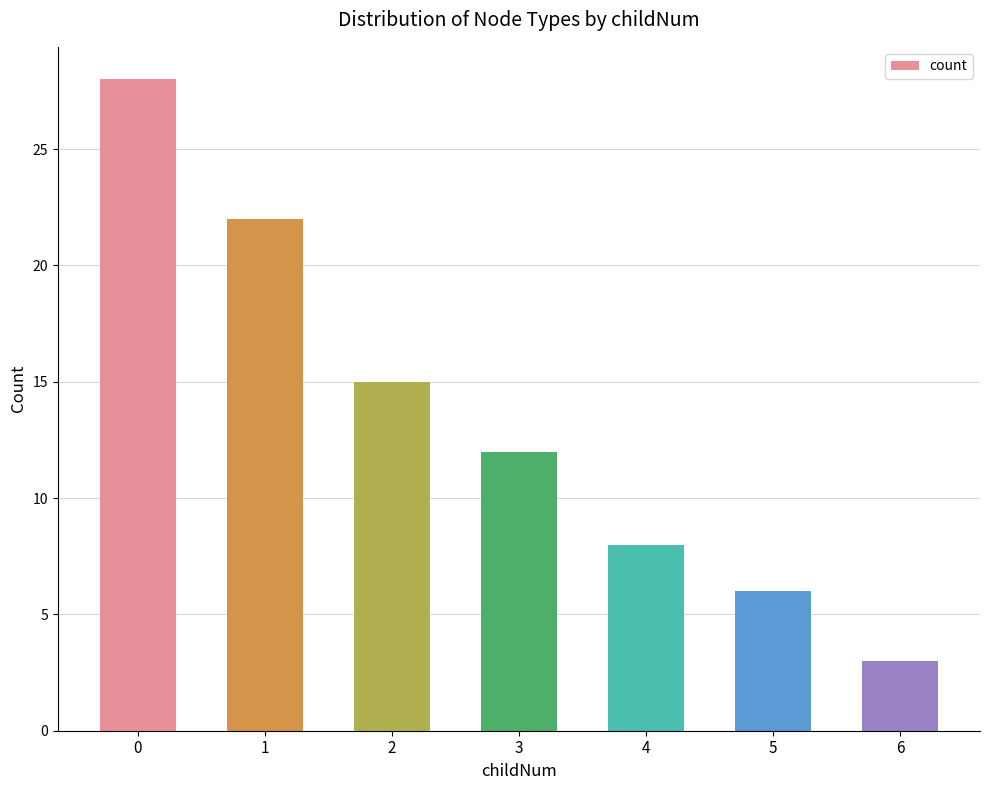

List the labels in order of value, smallest first.

6, 5, 4, 3, 2, 1, 0